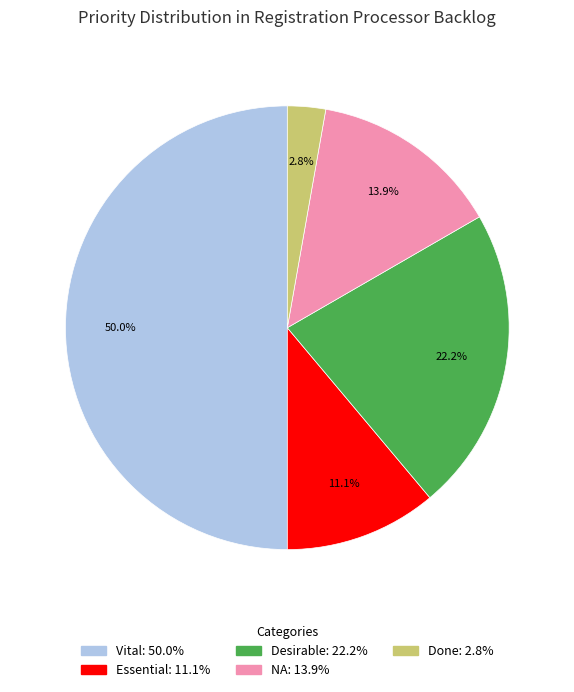

Does NA represent more than half of the total?

No